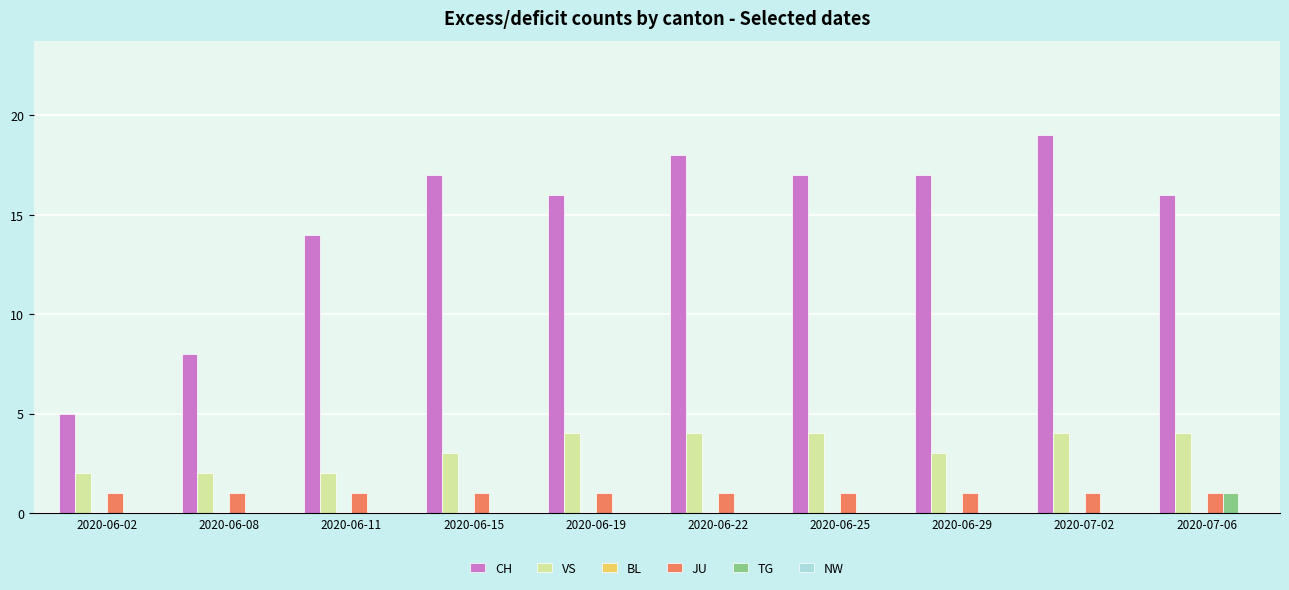

The value of VS at 2020-06-15 is 3. True or false?

True